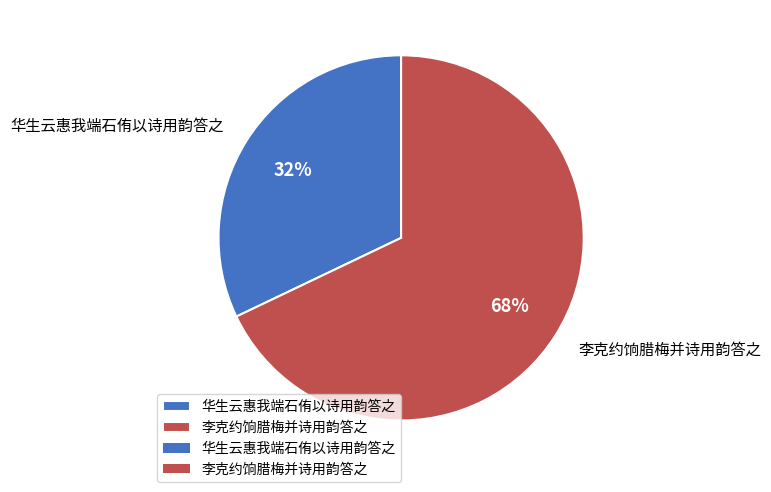

Is it true that 华生云惠我端石侑以诗用韵答之 is 32% of the pie?

True